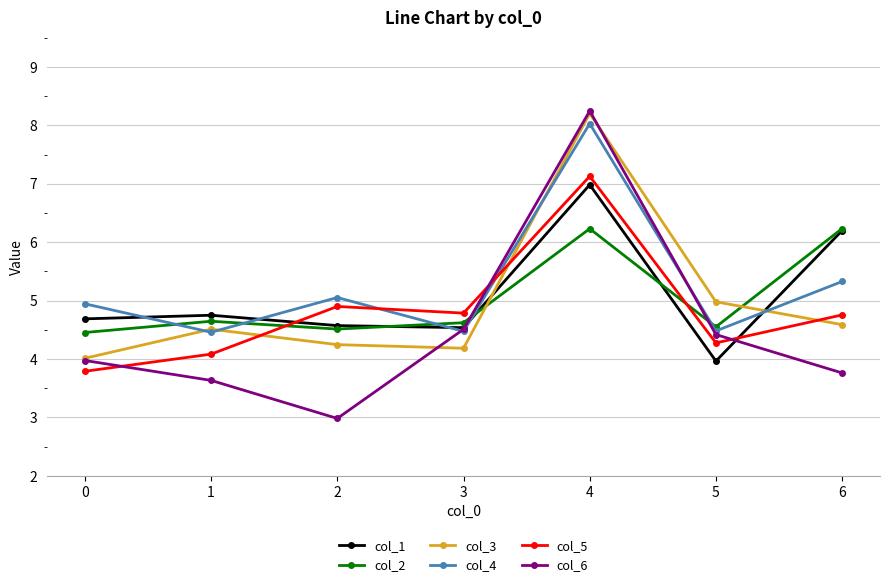

Where is col_5 nearest to the value 5?

2